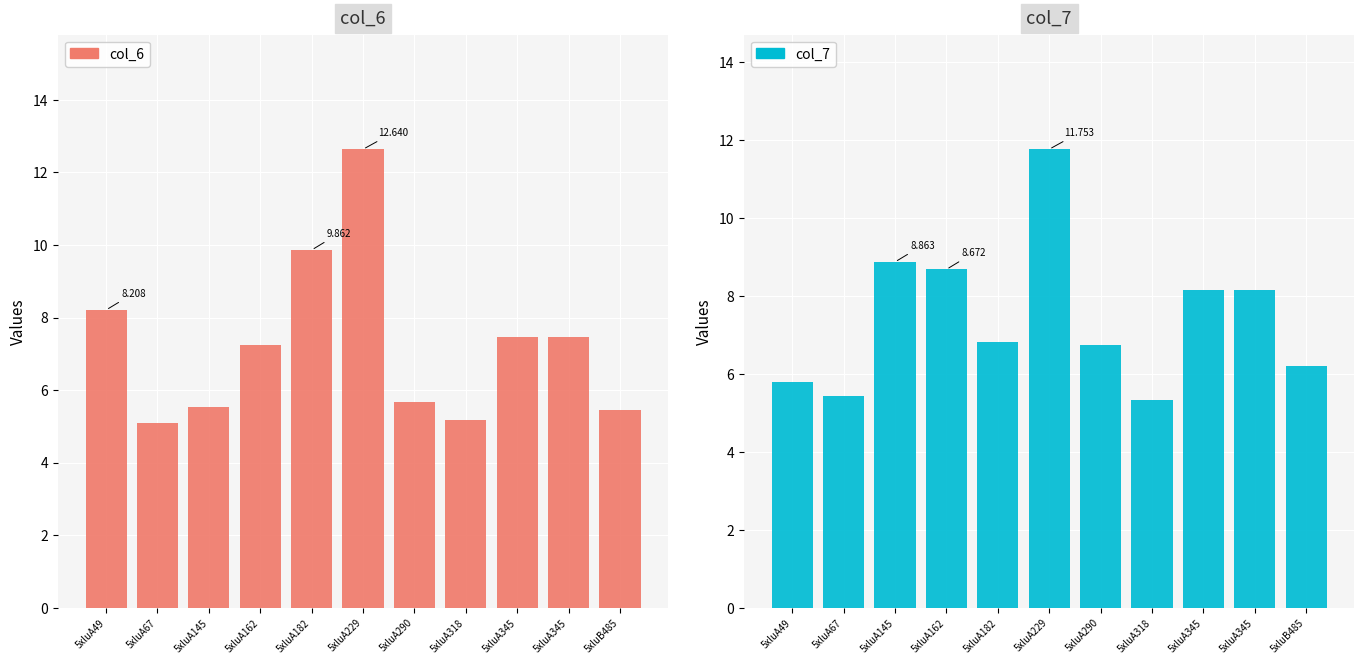

How many distinct data groups are displayed?

2